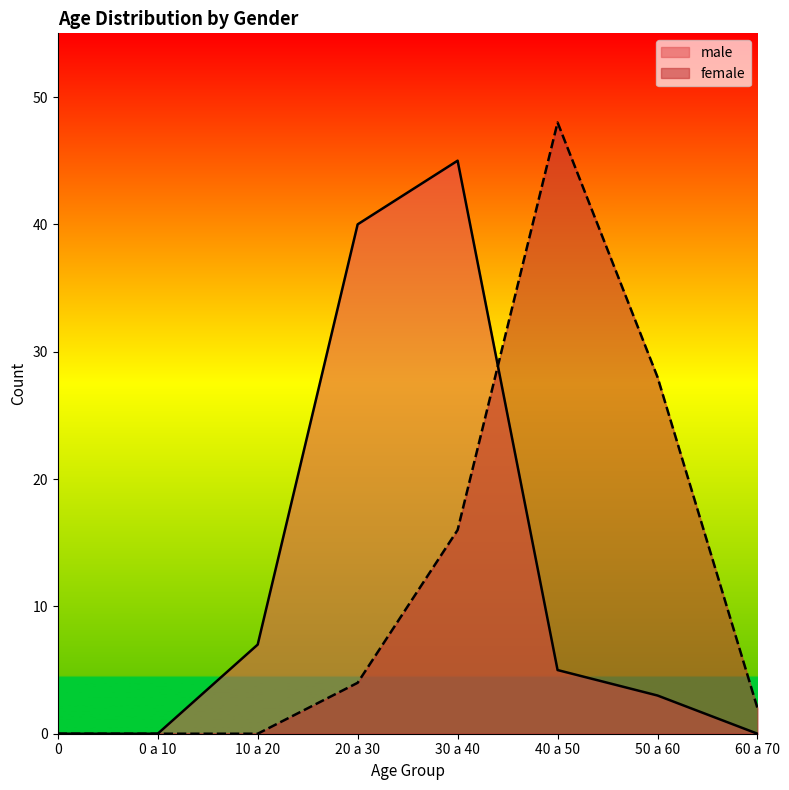

How many lines are shown in the chart?

2